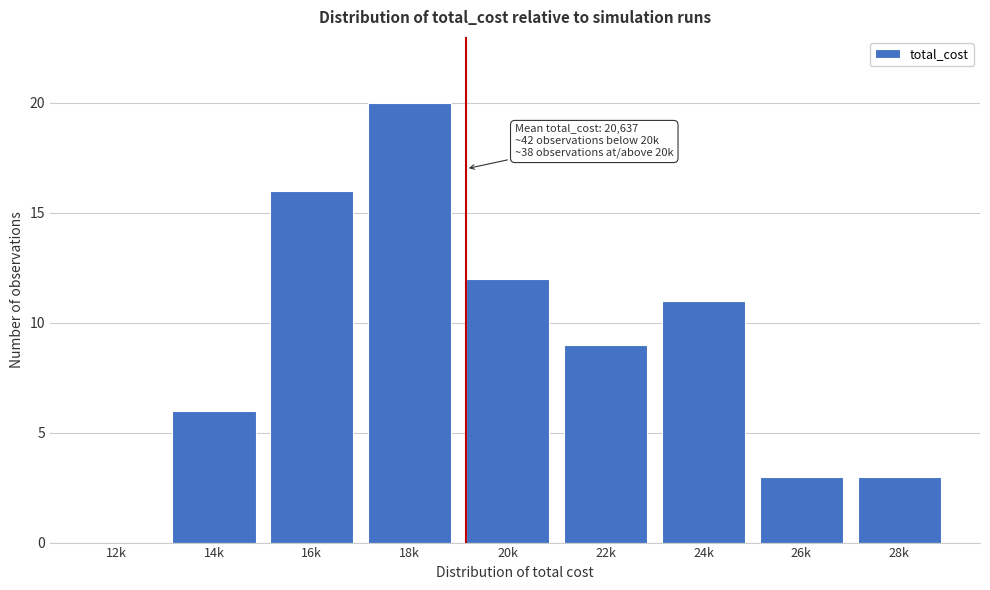

Reading right to left, extract all data points from this chart.

28k=3	26k=3	24k=11	22k=9	20k=12	18k=20	16k=16	14k=6	12k=0